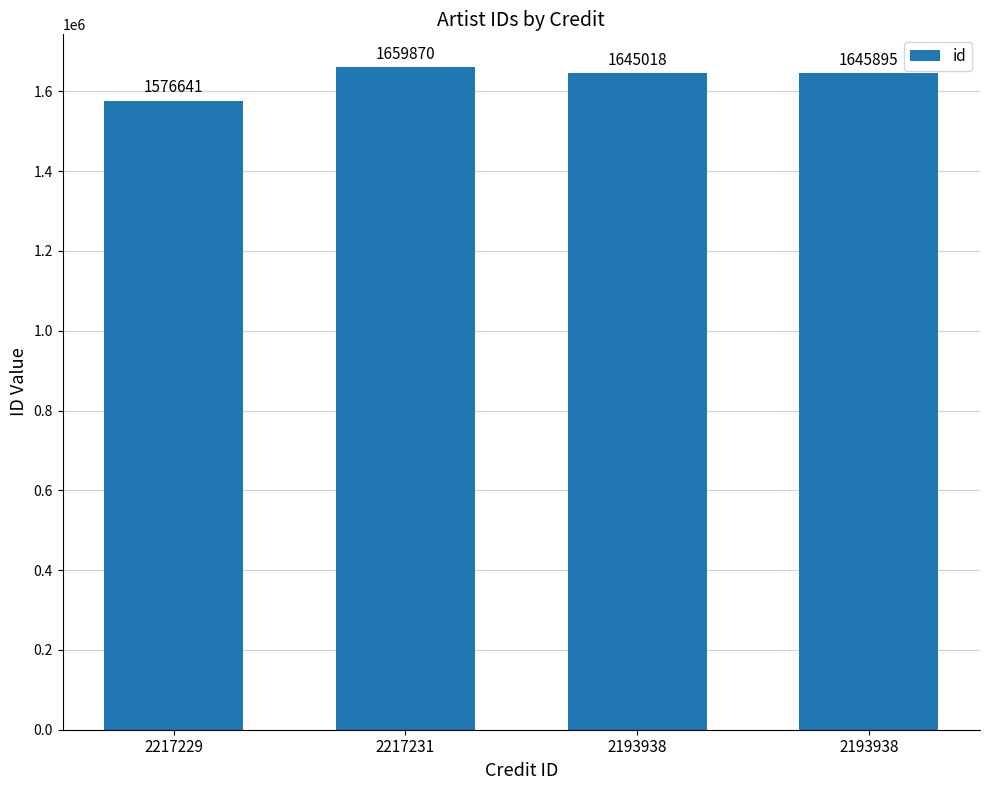

How many bars are there in total?

4